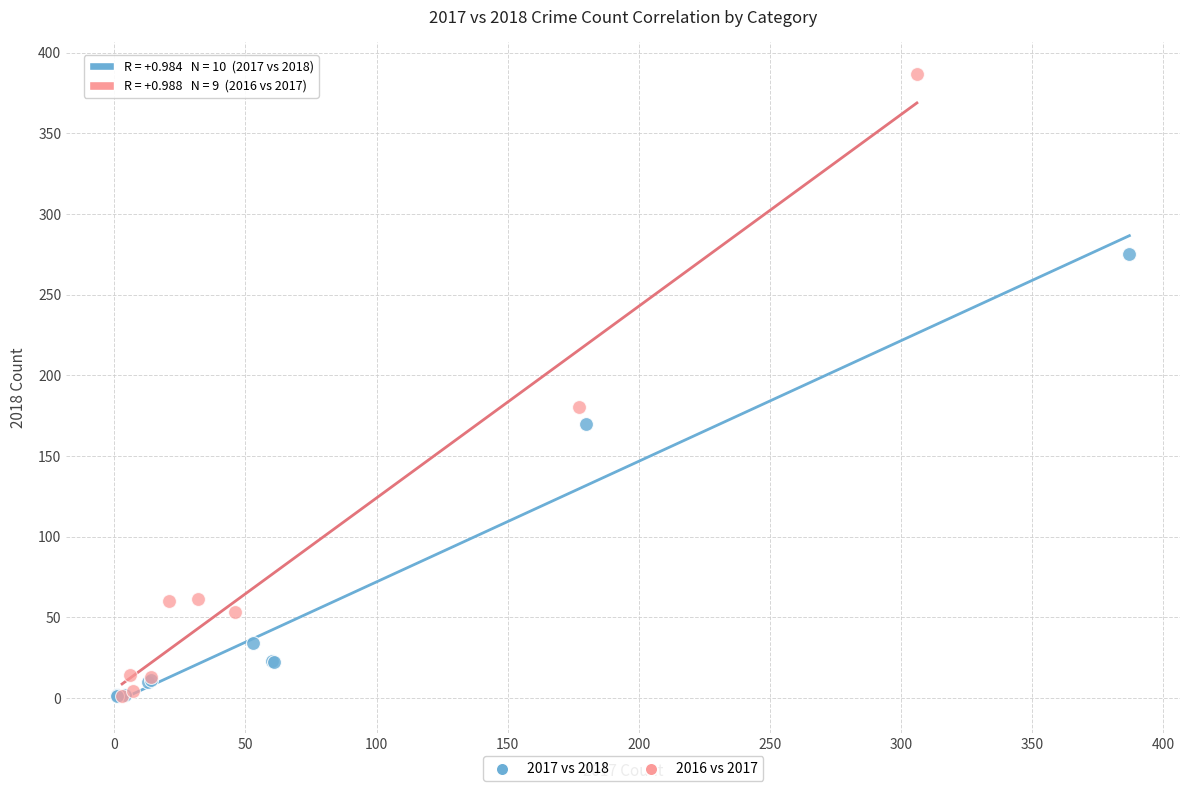

Which series reaches the maximum Y coordinate?

2016 vs 2017